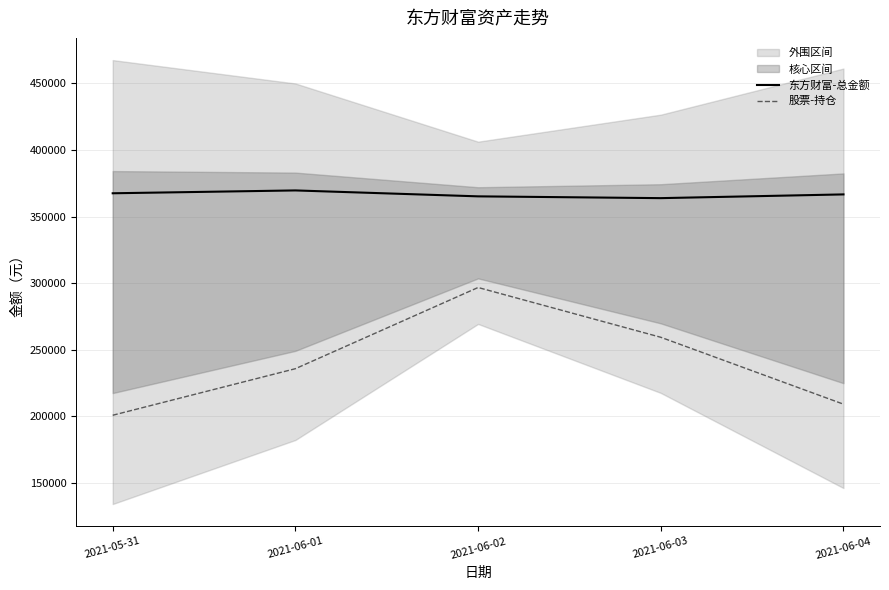

How many values in the 东方财富-总金额 series are below 366580?

2